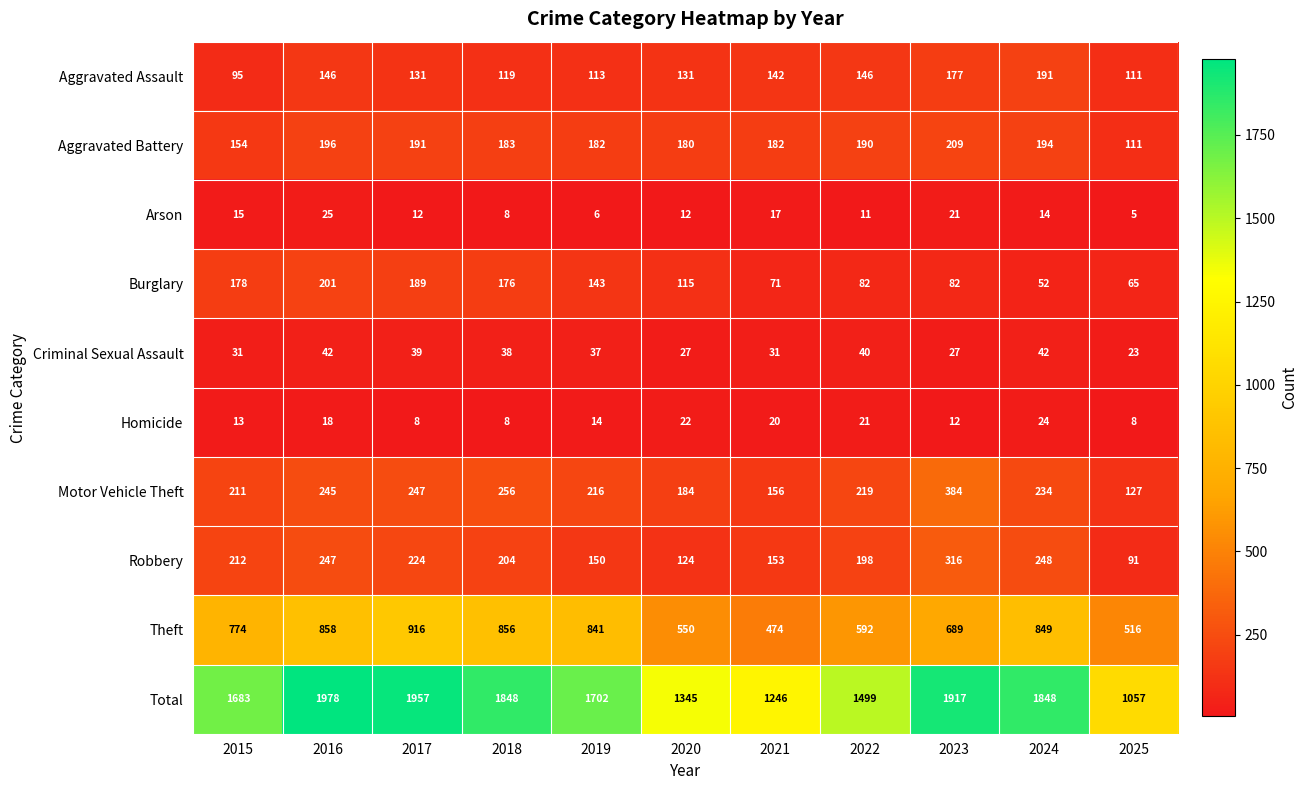

Count the number of data series in this chart.

10